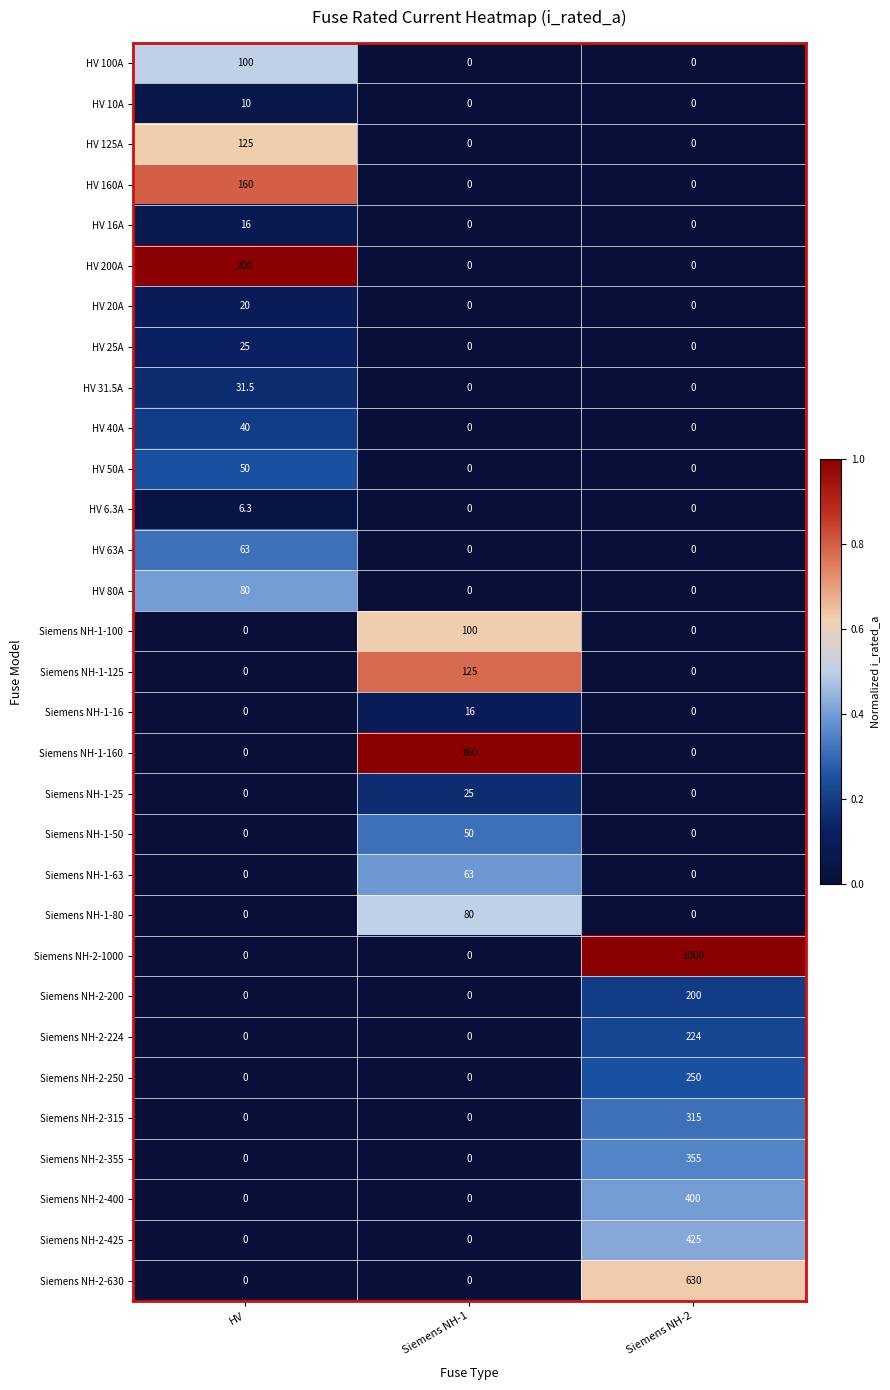

What is the sum of the Siemens NH-2-200 values at Siemens NH-2 and HV?

200.0